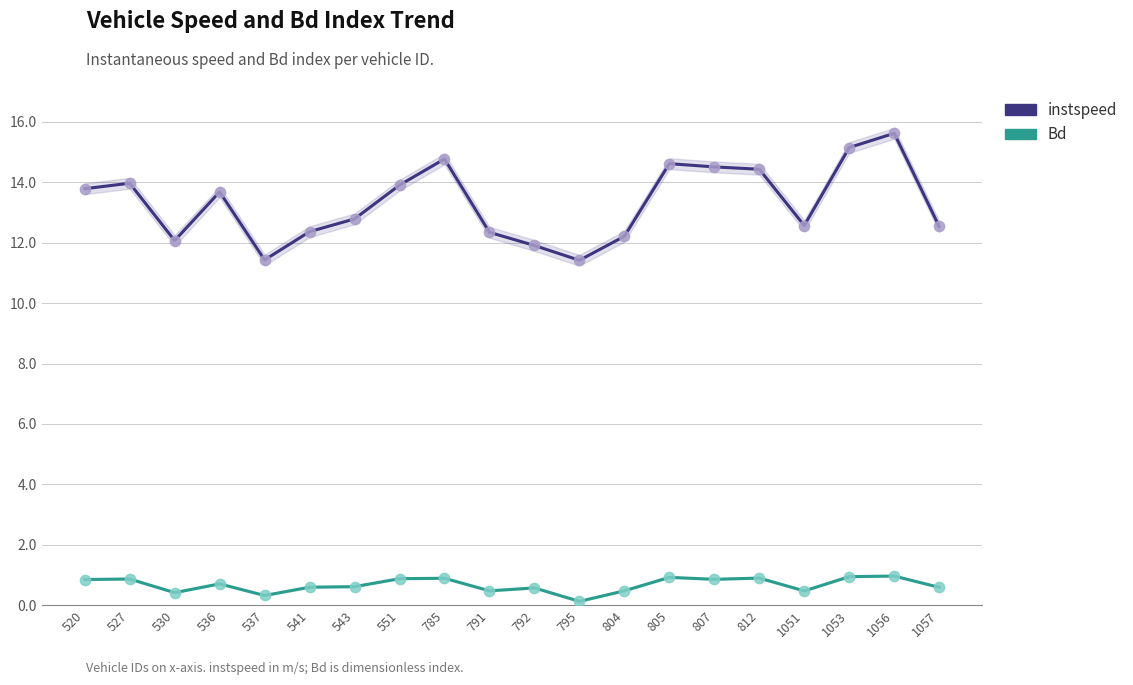

At which category is the sum across all series the highest?

1056